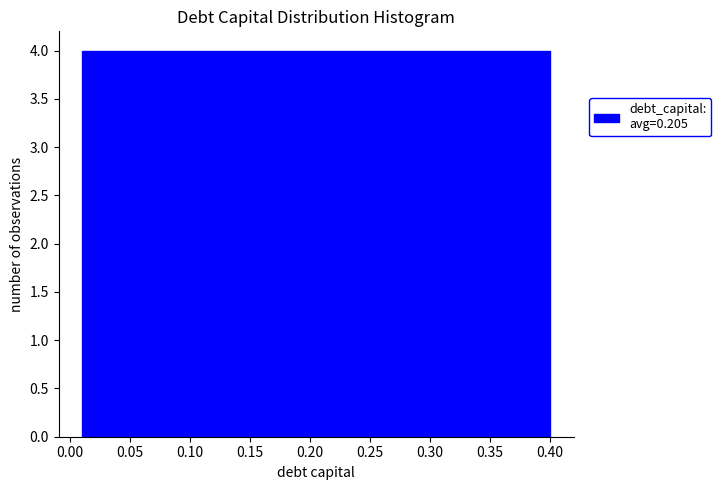

How tall is the bar that spans 0.010 to 0.049 on the x-axis? Neither the bar edges nor the heights are printed on the chart, so give them approximately, as read against the axes.

4